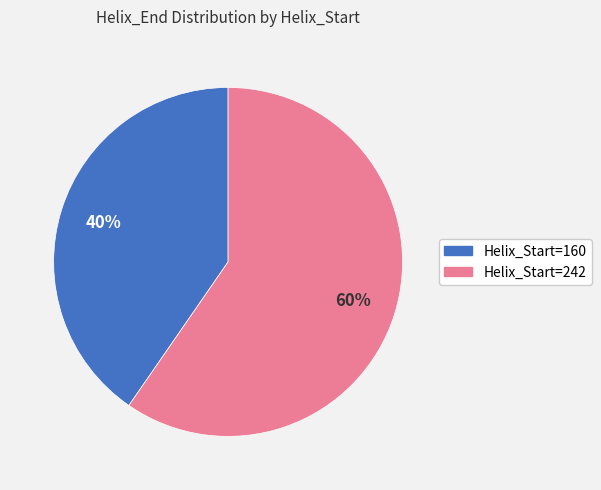

To the nearest percent, what is the average slice percentage?

50%